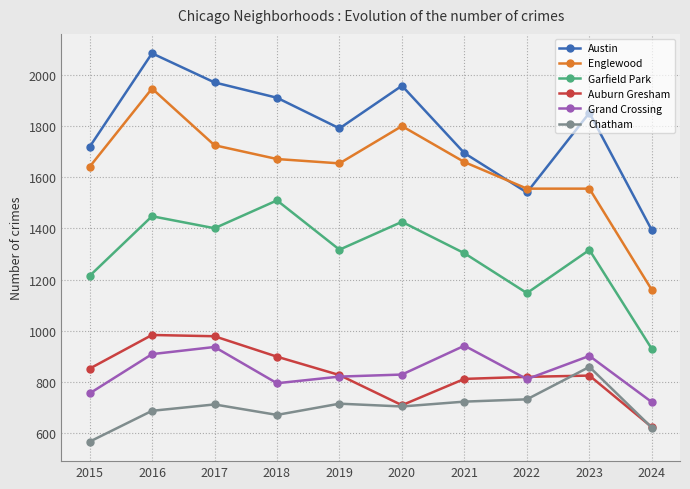

At how many categories does at least one series exceed 1602?

8